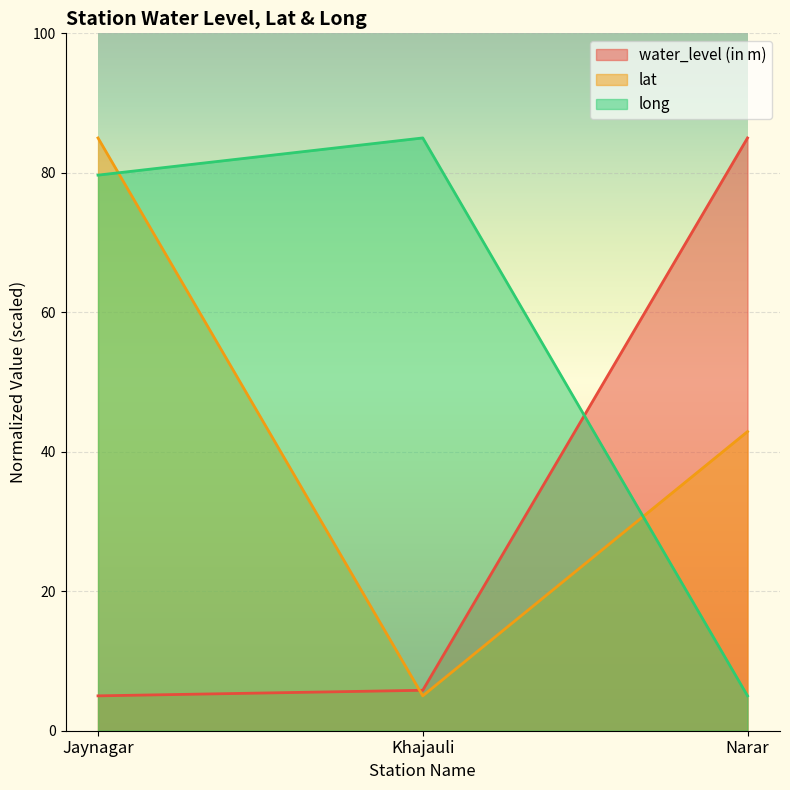

What are all the series names shown in the legend?

water_level (in m), lat, long